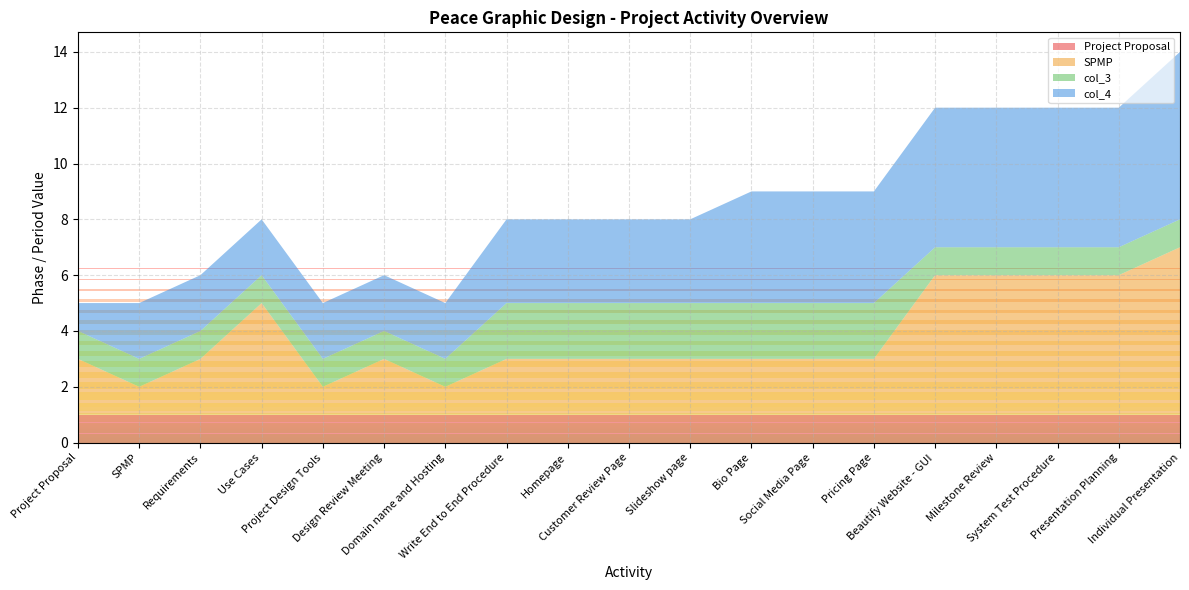

Reading left to right, list all the values displayed in this chart.

Project Proposal: 1	1	1	1	1	1	1	1	1	1	1	1	1	1	1	1	1	1	1
SPMP: 2	1	2	4	1	2	1	2	2	2	2	2	2	2	5	5	5	5	6
col_3: 1	1	1	1	1	1	1	2	2	2	2	2	2	2	1	1	1	1	1
col_4: 1	2	2	2	2	2	2	3	3	3	3	4	4	4	5	5	5	5	6